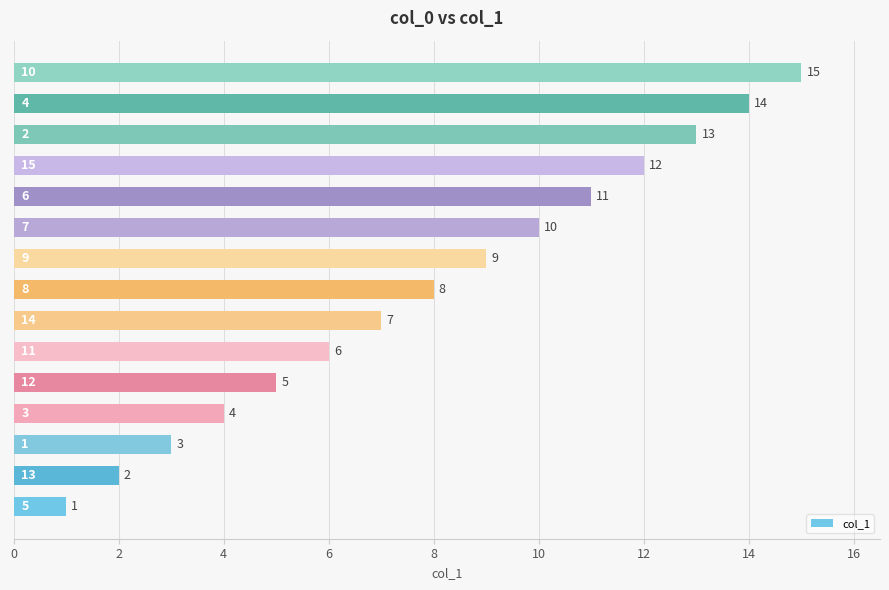

How many bars are there in total?

15